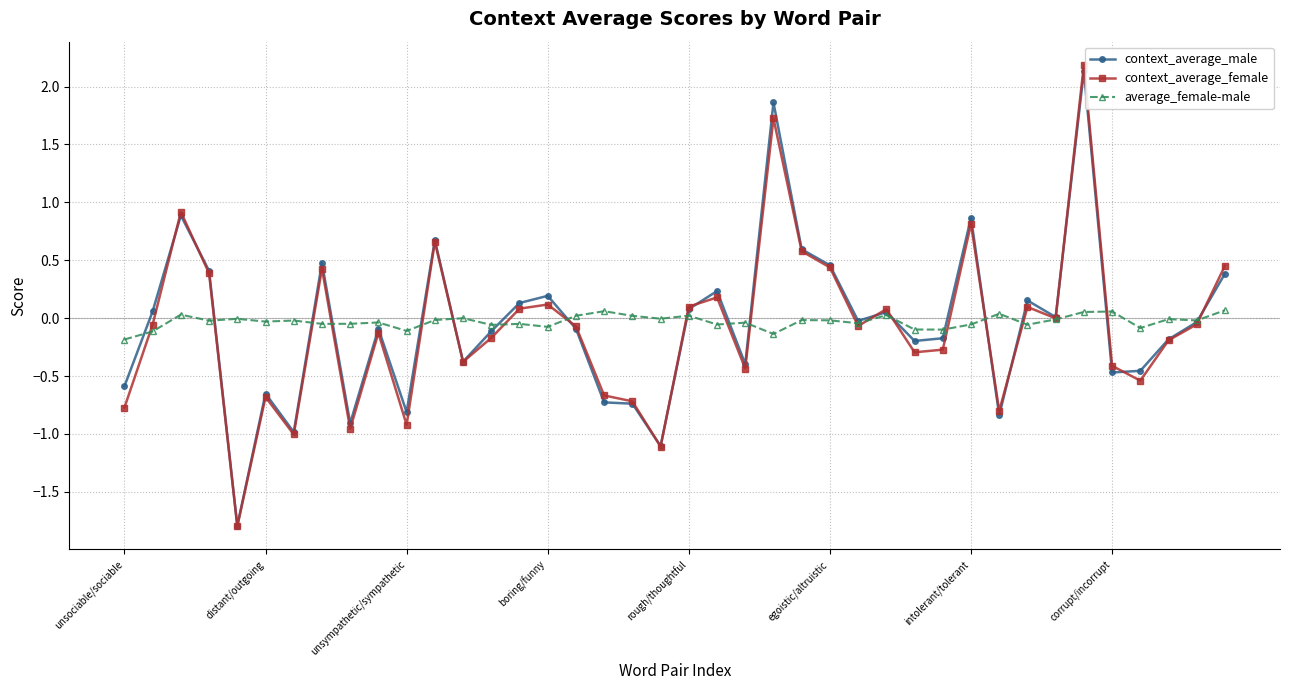

What is the difference between the maximum and minimum values in the average_female-male series?

0.3